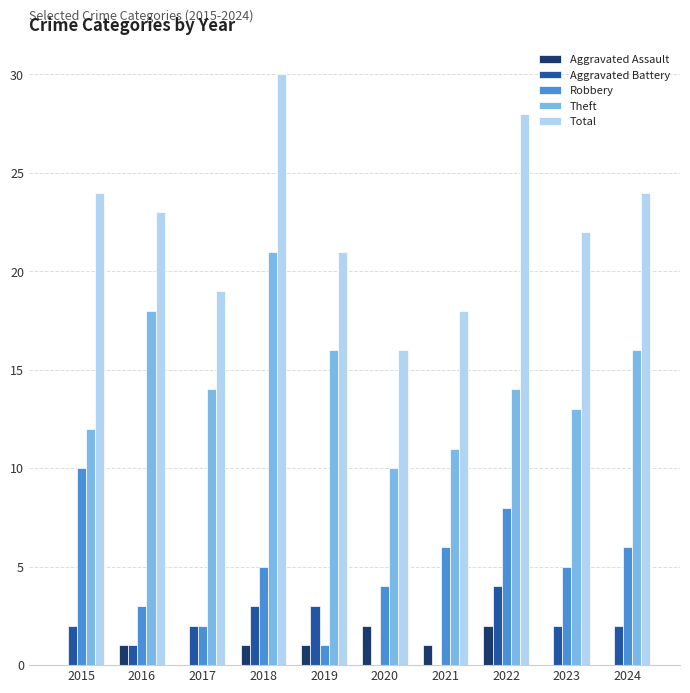

What is the sum of all Total values?

225